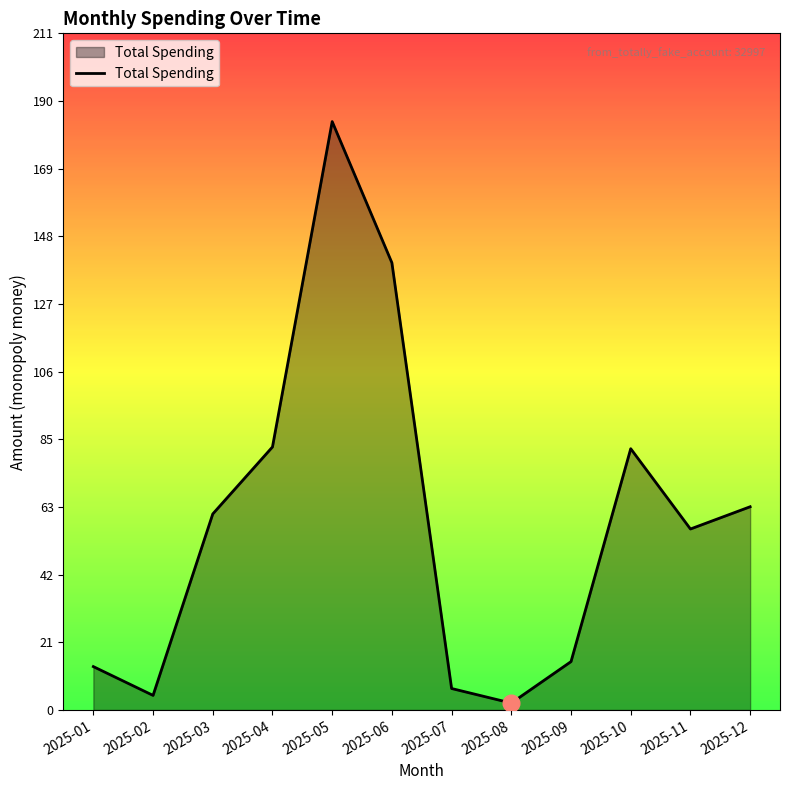

How many values are below 61?

6